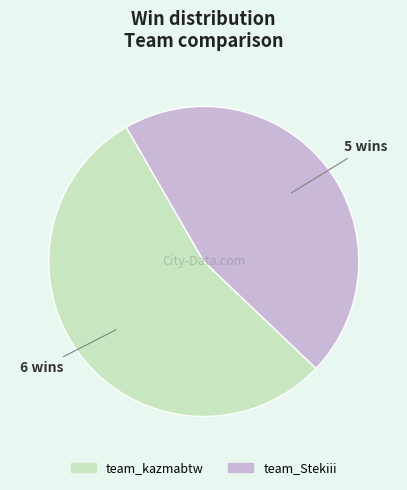

Does team_kazmabtw account for over 50% of the chart?

Yes